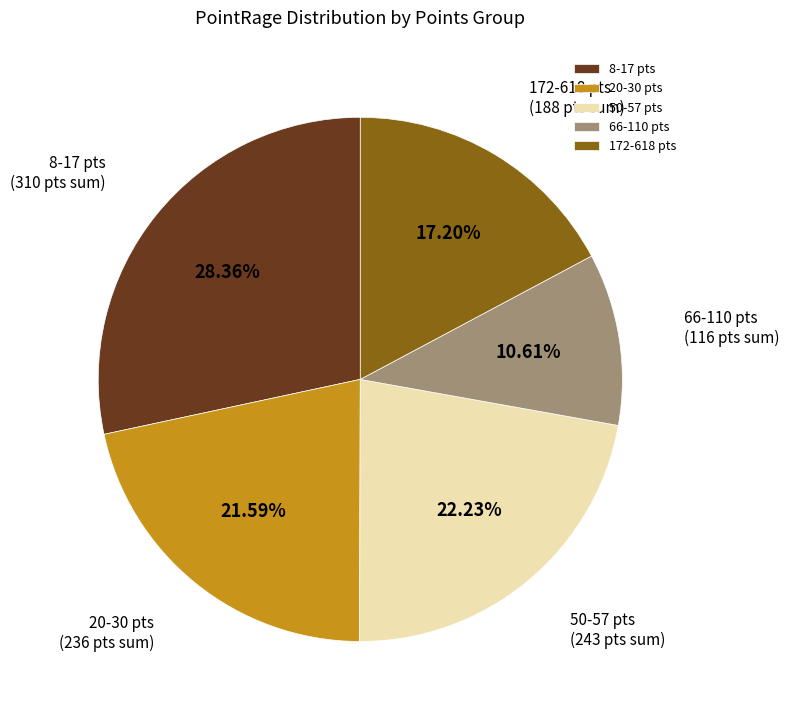

Rank the categories by value from highest to lowest.

8-17 pts, 50-57 pts, 20-30 pts, 172-618 pts, 66-110 pts